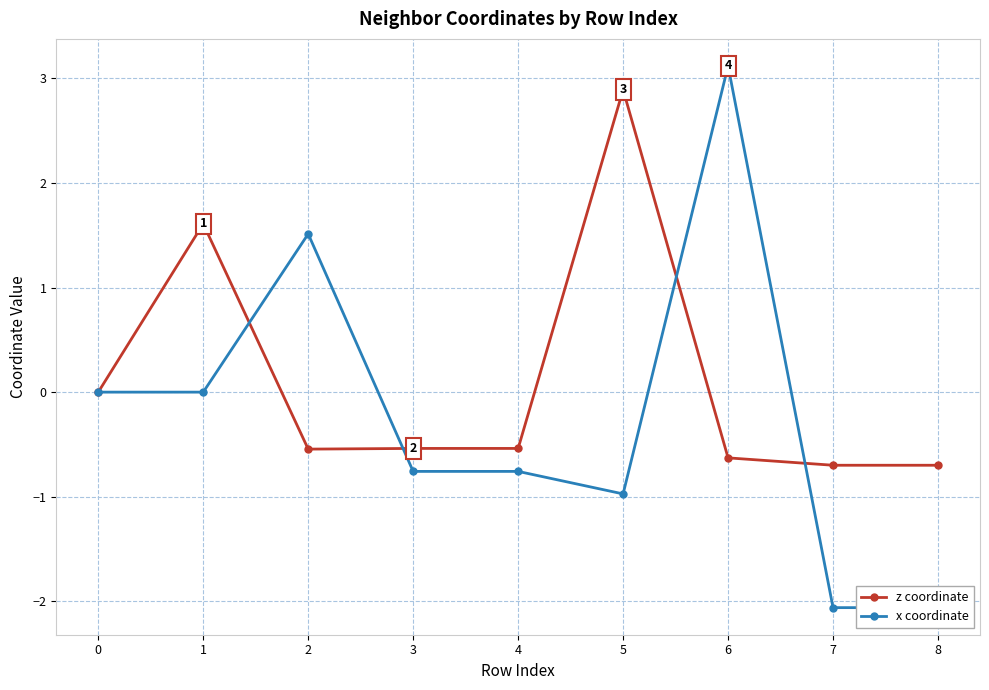

At how many categories does at least one series exceed -1?

9